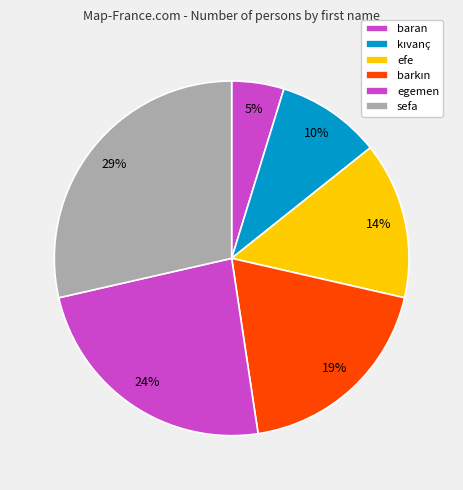

Rank the categories by value from lowest to highest.

baran, kıvanç, efe, barkın, egemen, sefa